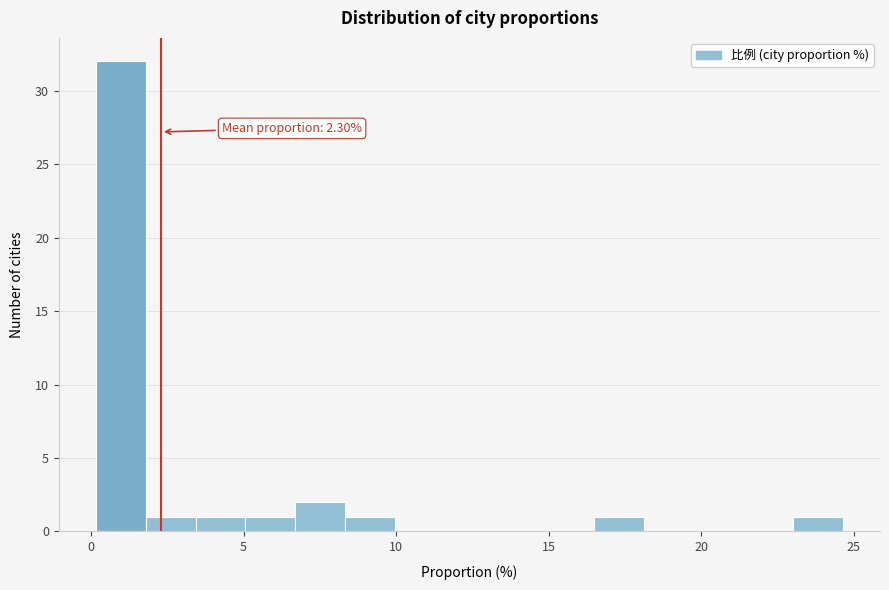

Around what value on the x-axis is the tallest bar? Give the approximate position of its centre, as read against the axis.

1.0